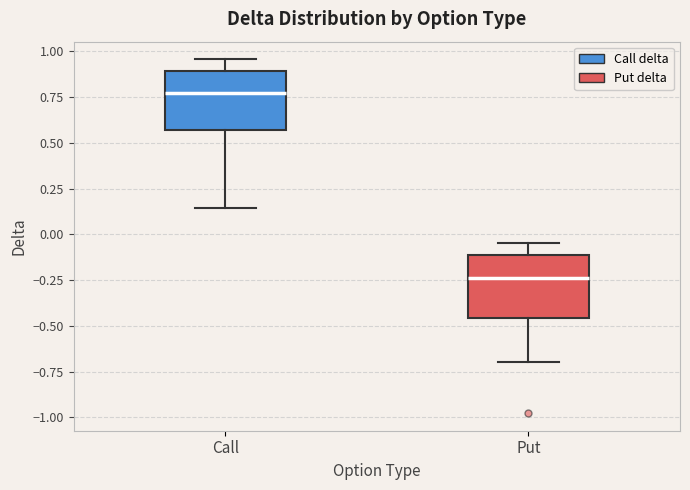

Where is the upper edge of the box for Put on the y-axis? The values are not printed on the chart, so give them approximately, as read against the axis.

-0.10